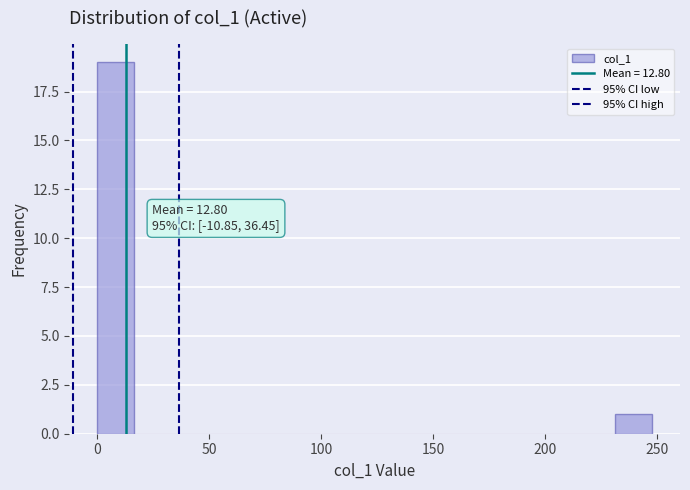

Read against the x-axis, roughly where is the centre of the tallest bar?

10